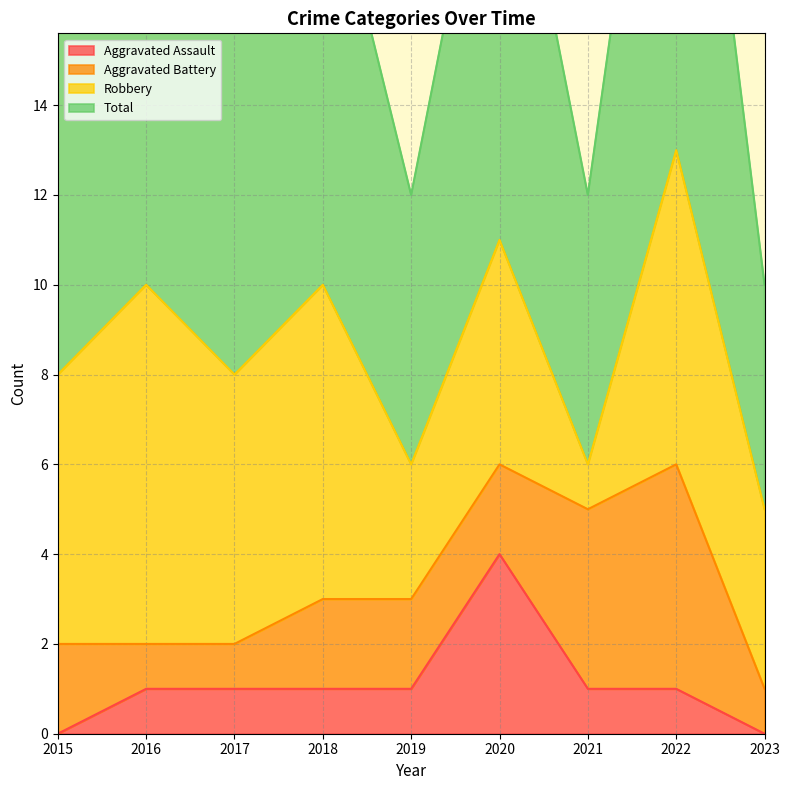

Which category has the lowest value in the Total series?

2023